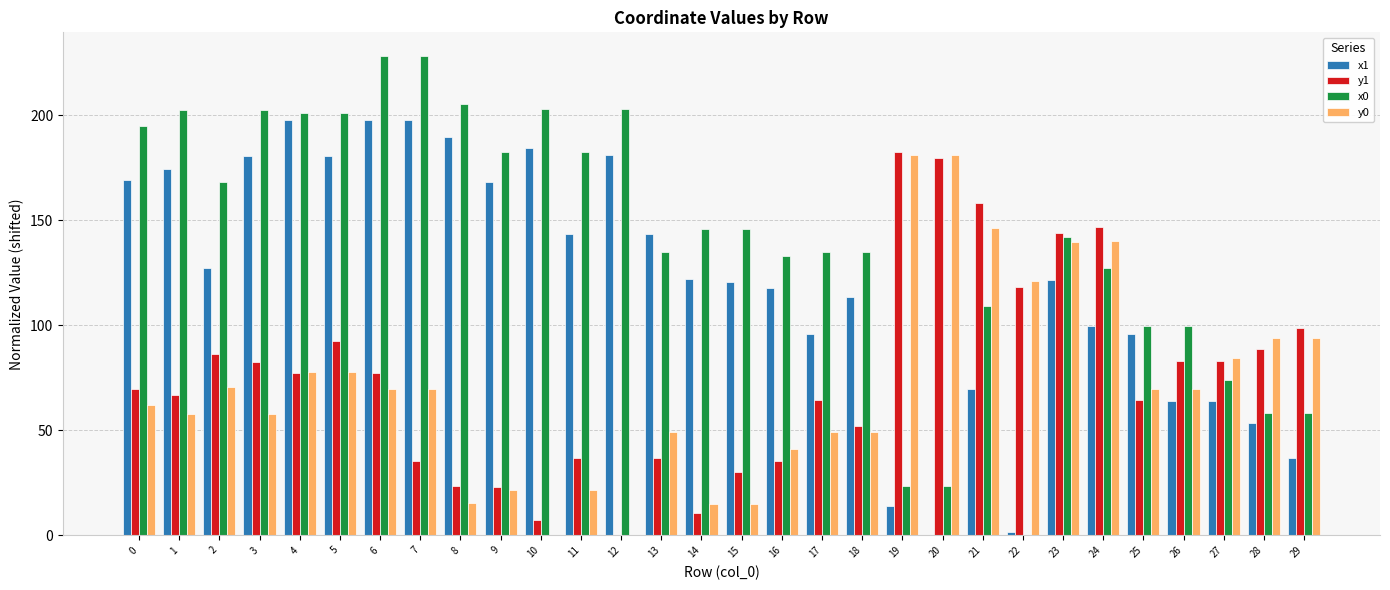

How many groups of bars are there?

30